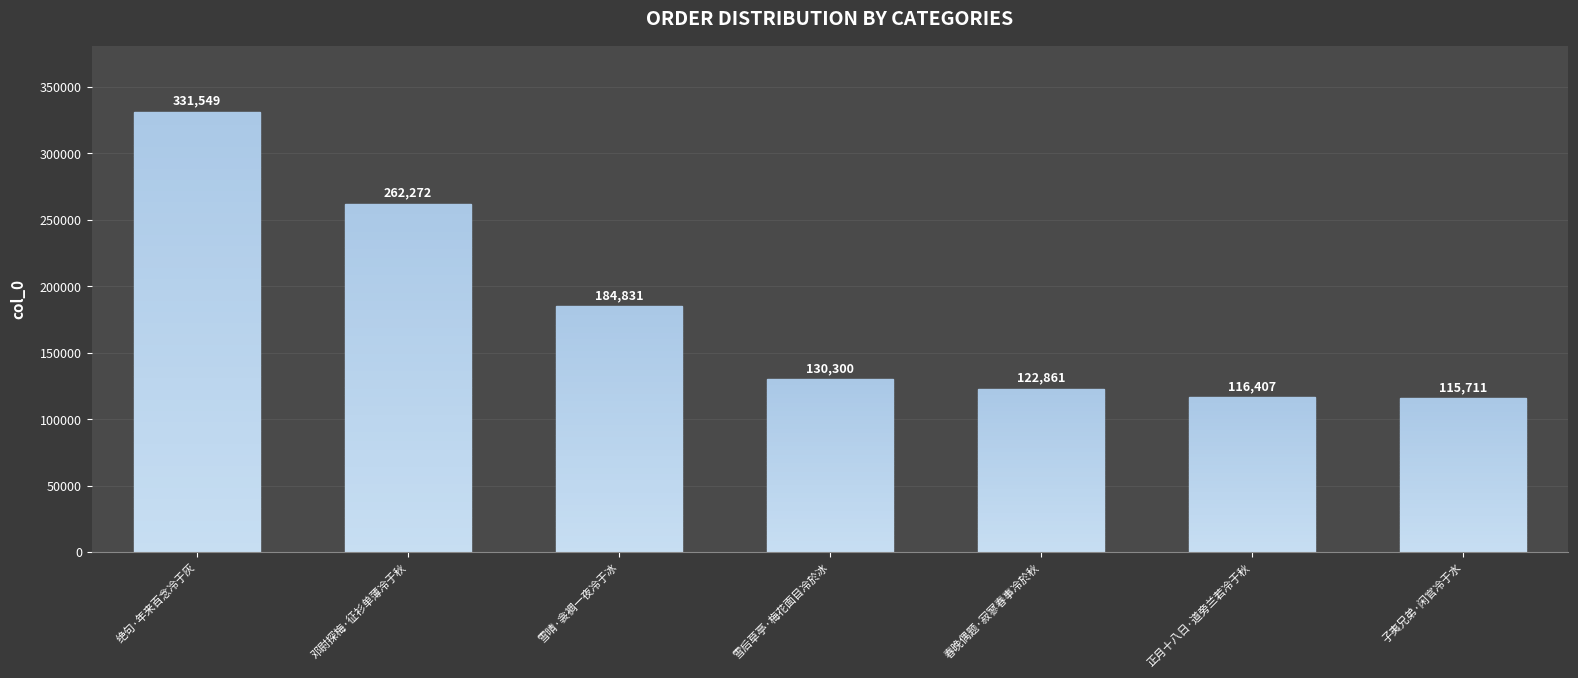

Rank the categories by value from lowest to highest.

子夷兄弟·闲官冷于水, 正月十八日·道旁兰若冷于秋, 春晚偶题·寂寥春事冷於秋, 雪后草亭·梅花面目冷於冰, 雪晴·衾裯一夜冷于冰, 邓尉探梅·征衫单薄冷于秋, 绝句·年来百念冷于灰